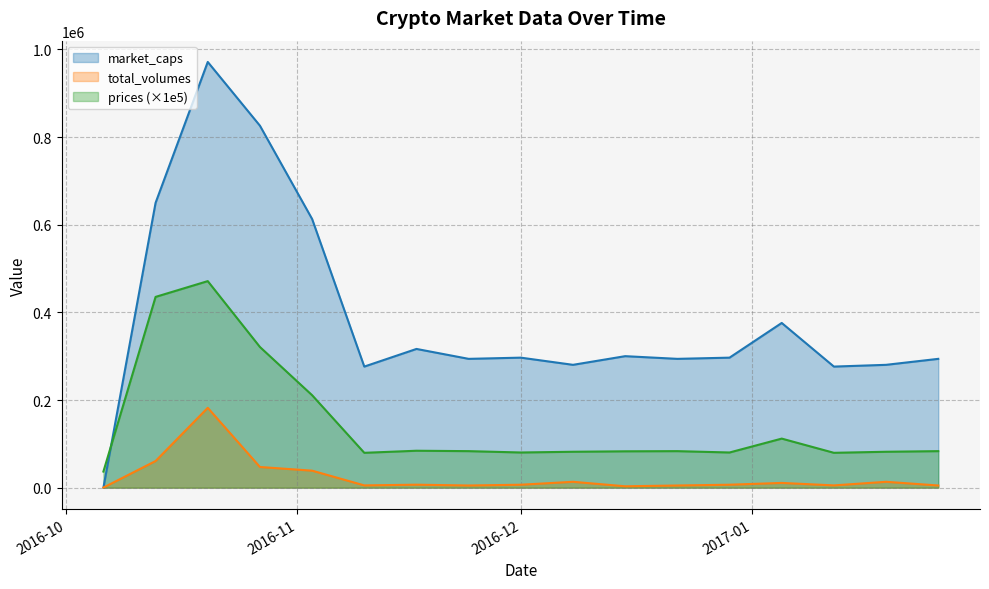

Which has a higher value, 2016-10-27 or 2016-10-06?

2016-10-27